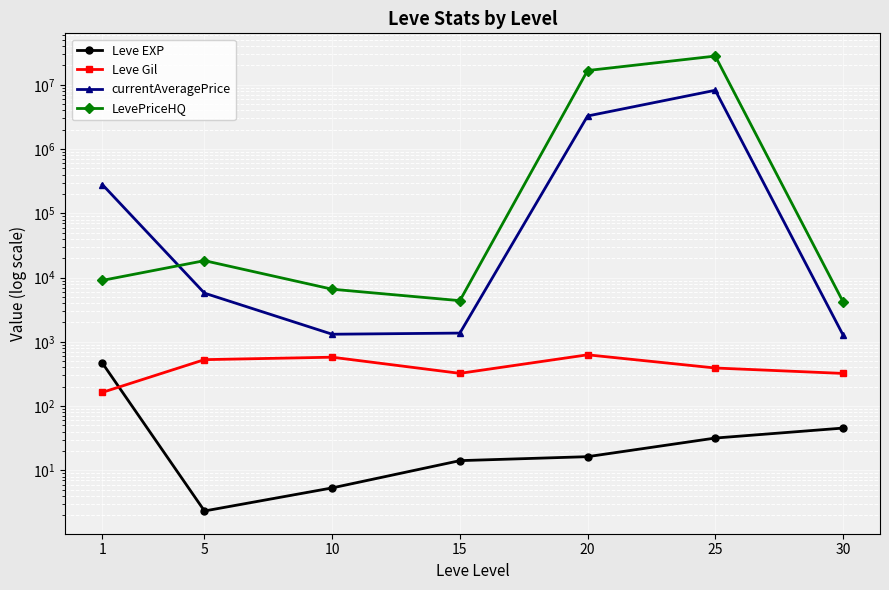

What is the total value across all series at 20?

19943616.2